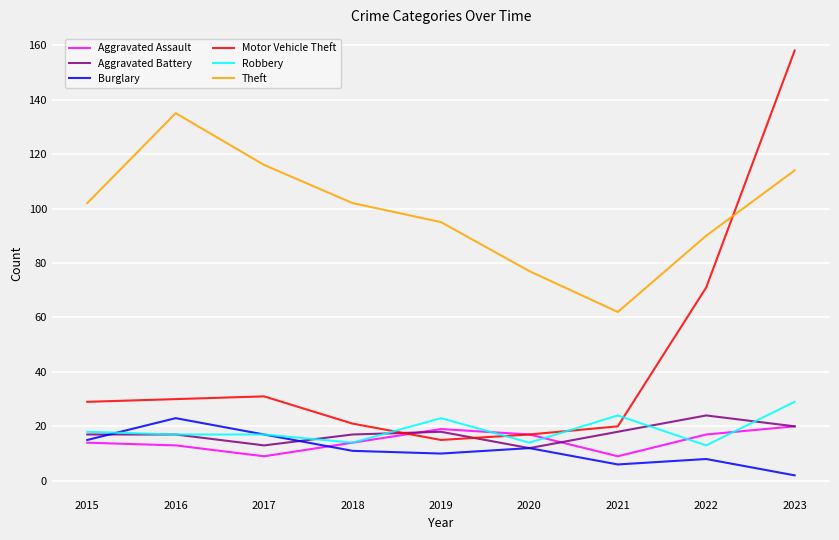

Reading right to left, what are all the values shown in this chart?

Aggravated Assault: 2023=20	2022=17	2021=9	2020=17	2019=19	2018=14	2017=9	2016=13	2015=14
Aggravated Battery: 2023=20	2022=24	2021=18	2020=12	2019=18	2018=17	2017=13	2016=17	2015=17
Burglary: 2023=2	2022=8	2021=6	2020=12	2019=10	2018=11	2017=17	2016=23	2015=15
Motor Vehicle Theft: 2023=158	2022=71	2021=20	2020=17	2019=15	2018=21	2017=31	2016=30	2015=29
Robbery: 2023=29	2022=13	2021=24	2020=14	2019=23	2018=14	2017=17	2016=17	2015=18
Theft: 2023=114	2022=90	2021=62	2020=77	2019=95	2018=102	2017=116	2016=135	2015=102